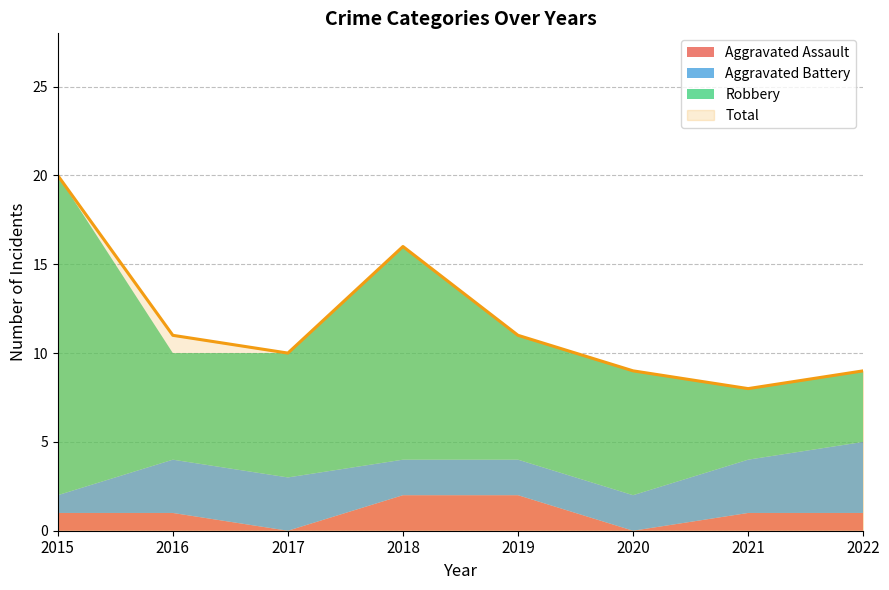

Which series has the largest range (max minus min)?

Robbery